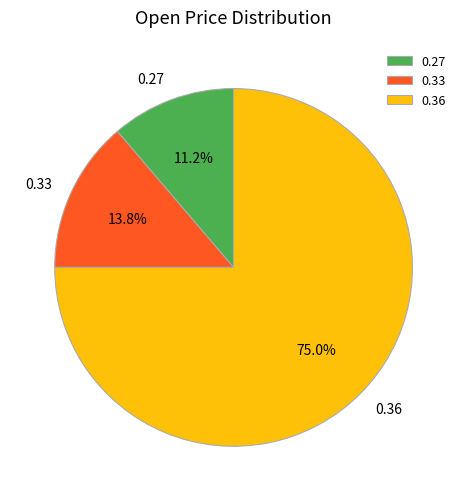

How much of the chart is everything except 0.36?

25.0%